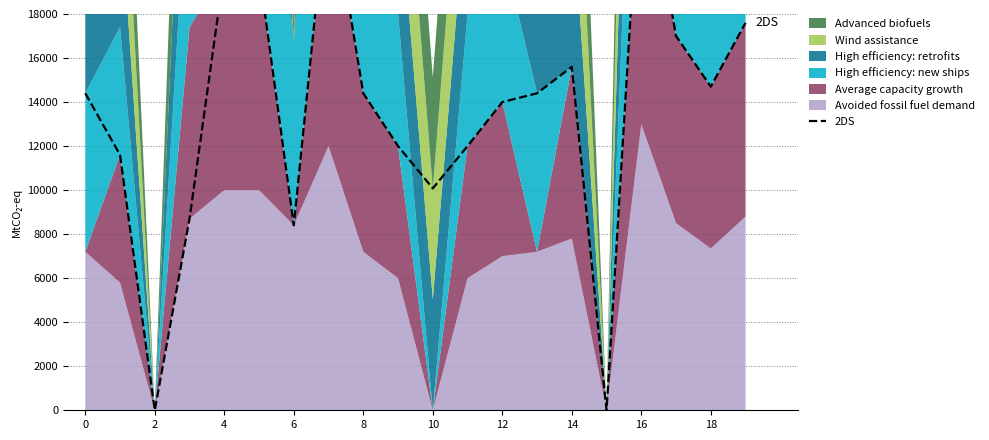

What is the label of the 11th point from the left?

10